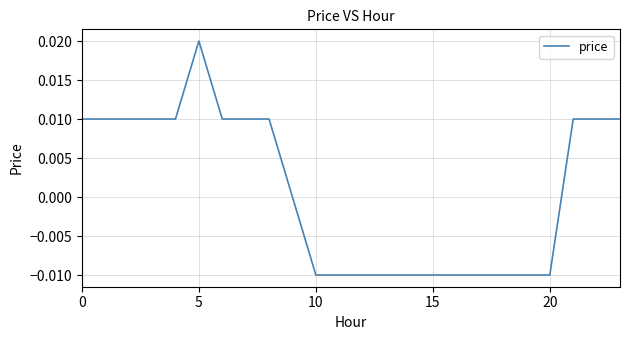

Count the number of data series in this chart.

1